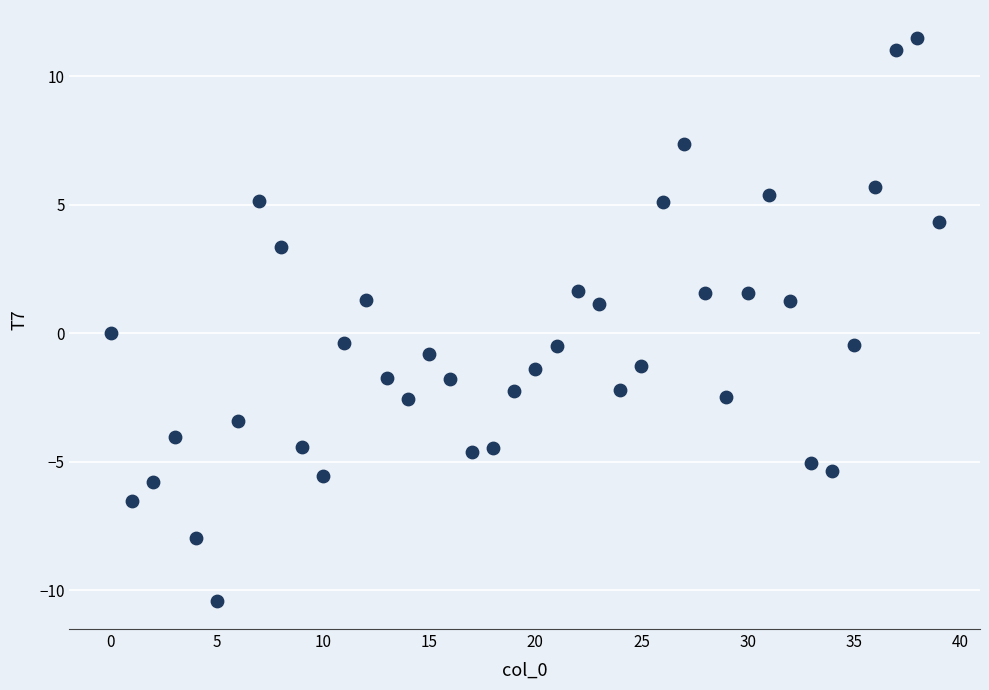

What is the range of Y values (max minus min)?

21.9